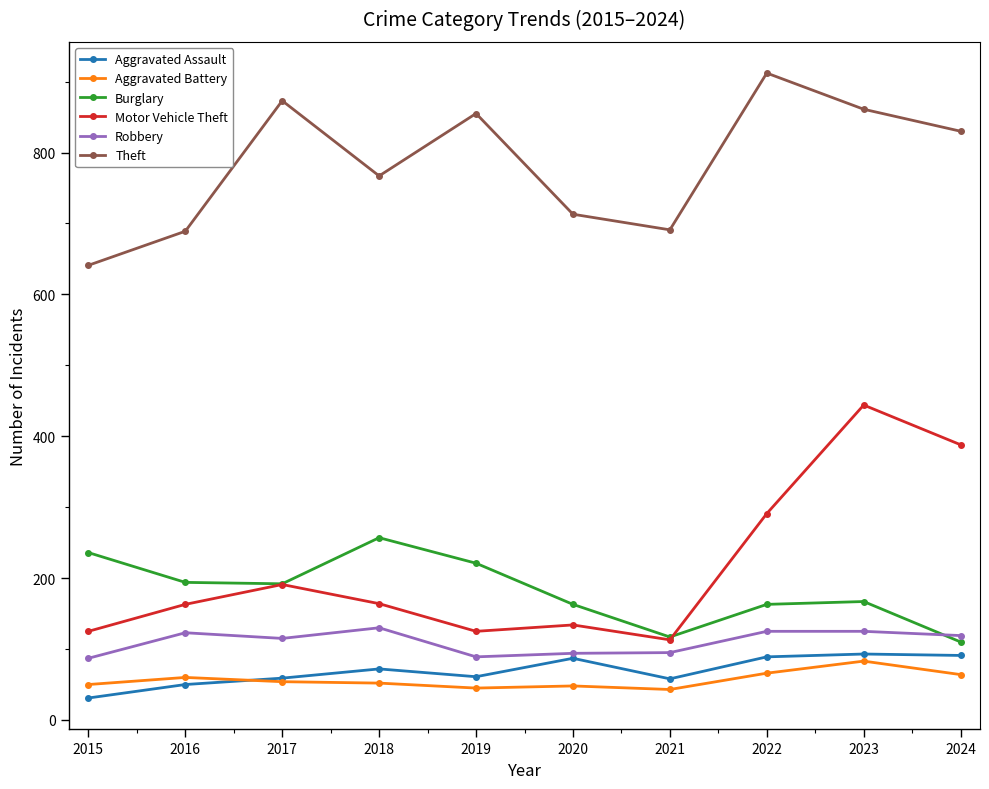

What is the spread (max minus min) of values at 2024?

766